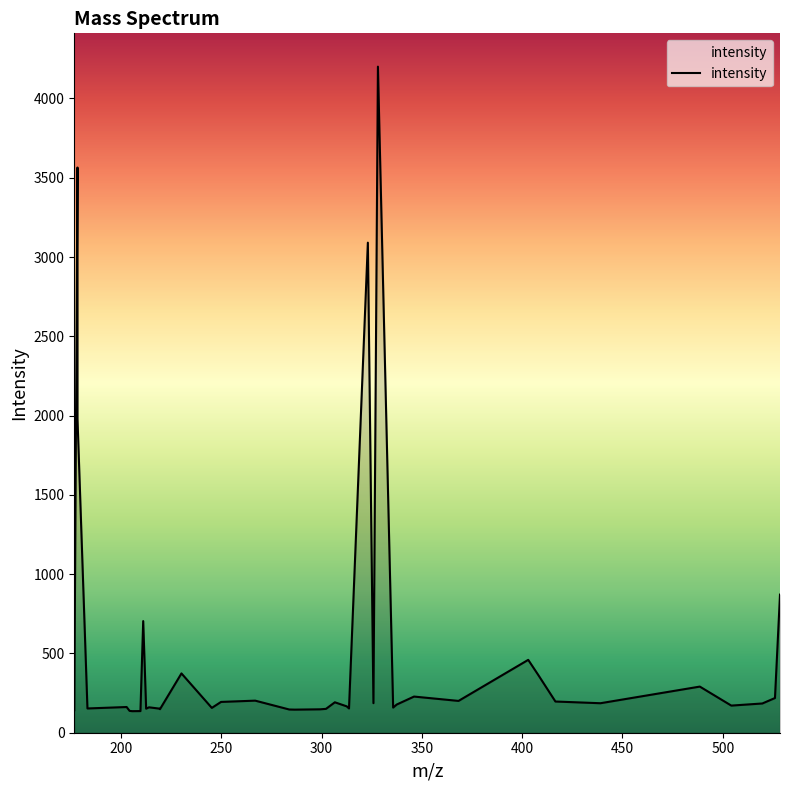

What is the smallest value displayed?

135.9